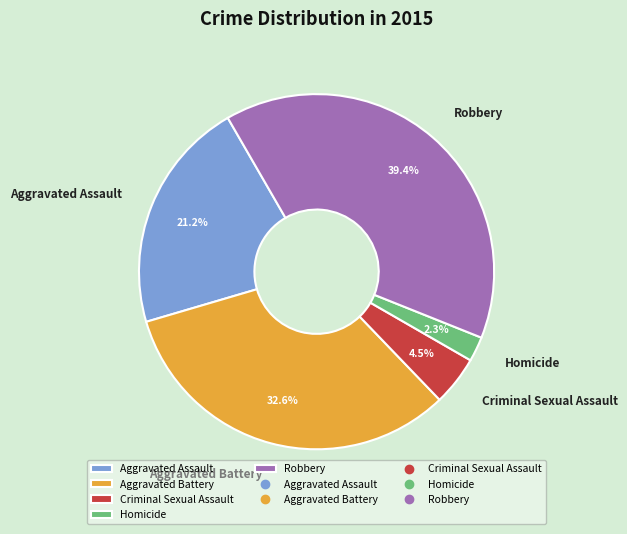

Rank the categories by value from highest to lowest.

Robbery, Aggravated Battery, Aggravated Assault, Criminal Sexual Assault, Homicide